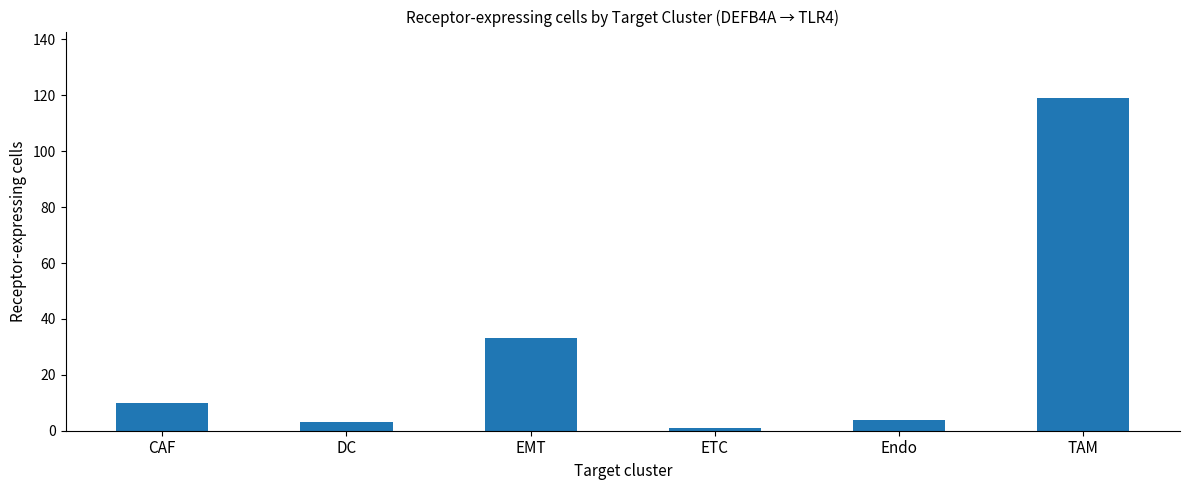

What is the greatest value displayed?

119